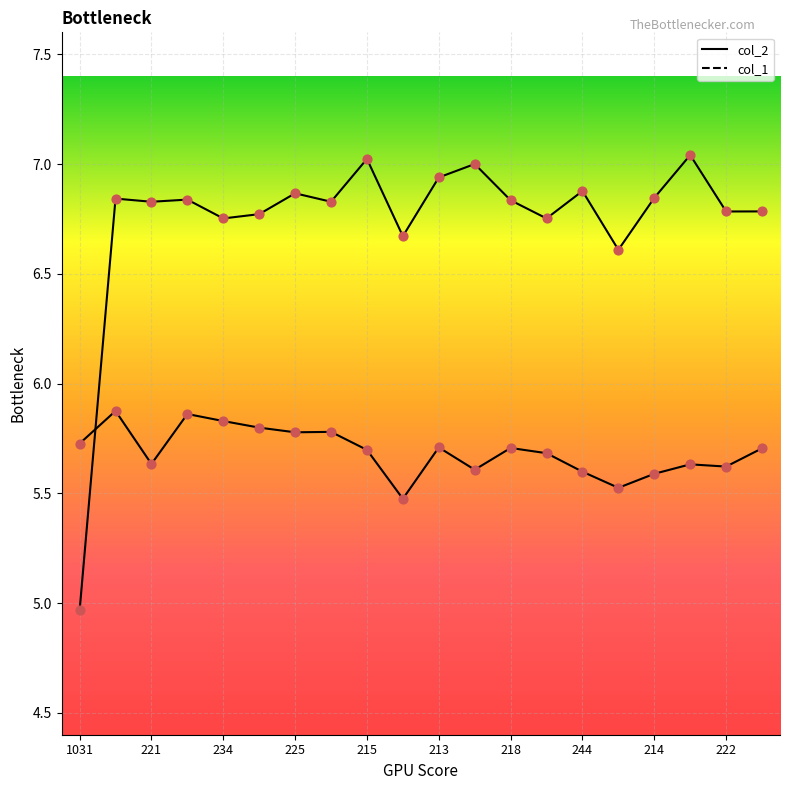

Which series reaches the minimum Y coordinate?

col_2